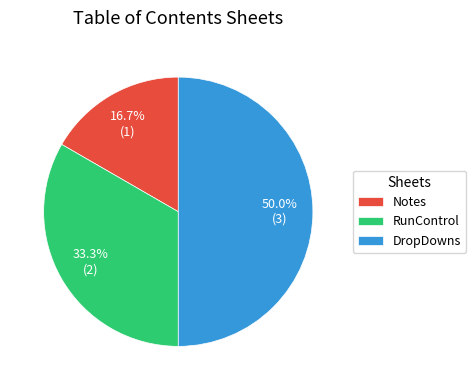

How many segments does this pie chart have?

3